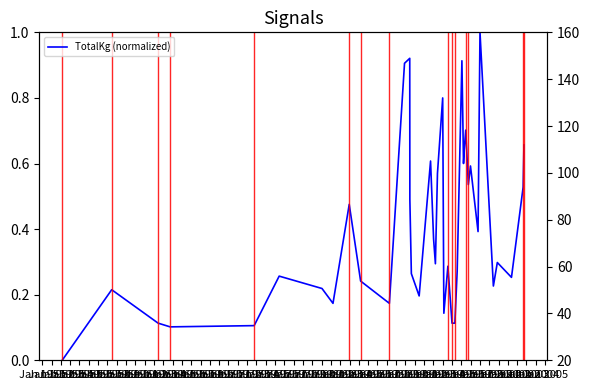

Which has a higher value, Jan 1952 or Jan 1957?

Jan 1957